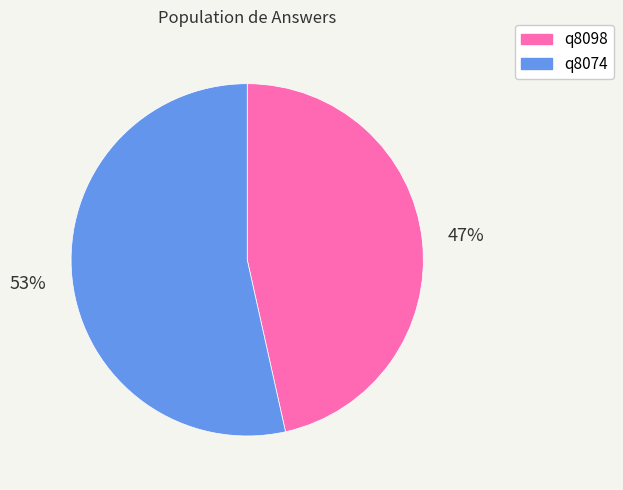

Which has a higher value, q8098 or q8074?

q8074